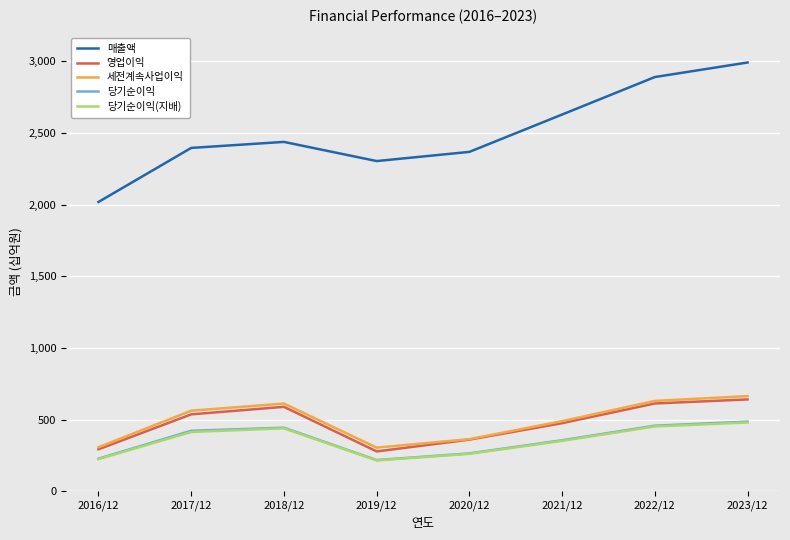

Reading right to left, list all the values displayed in this chart.

매출액: 2991854	2890403	2628668	2368070	2304009	2437714	2395754	2018667
영업이익: 640602	612367	474856	359939	277685	588867	536450	292407
세전계속사업이익: 663899	630110	489140	363451	304322	611600	561960	307137
당기순이익: 485805	457319	355642	264078	217389	443449	421867	227261
당기순이익(지배): 479702	452050	351325	260908	215051	438909	413446	224157